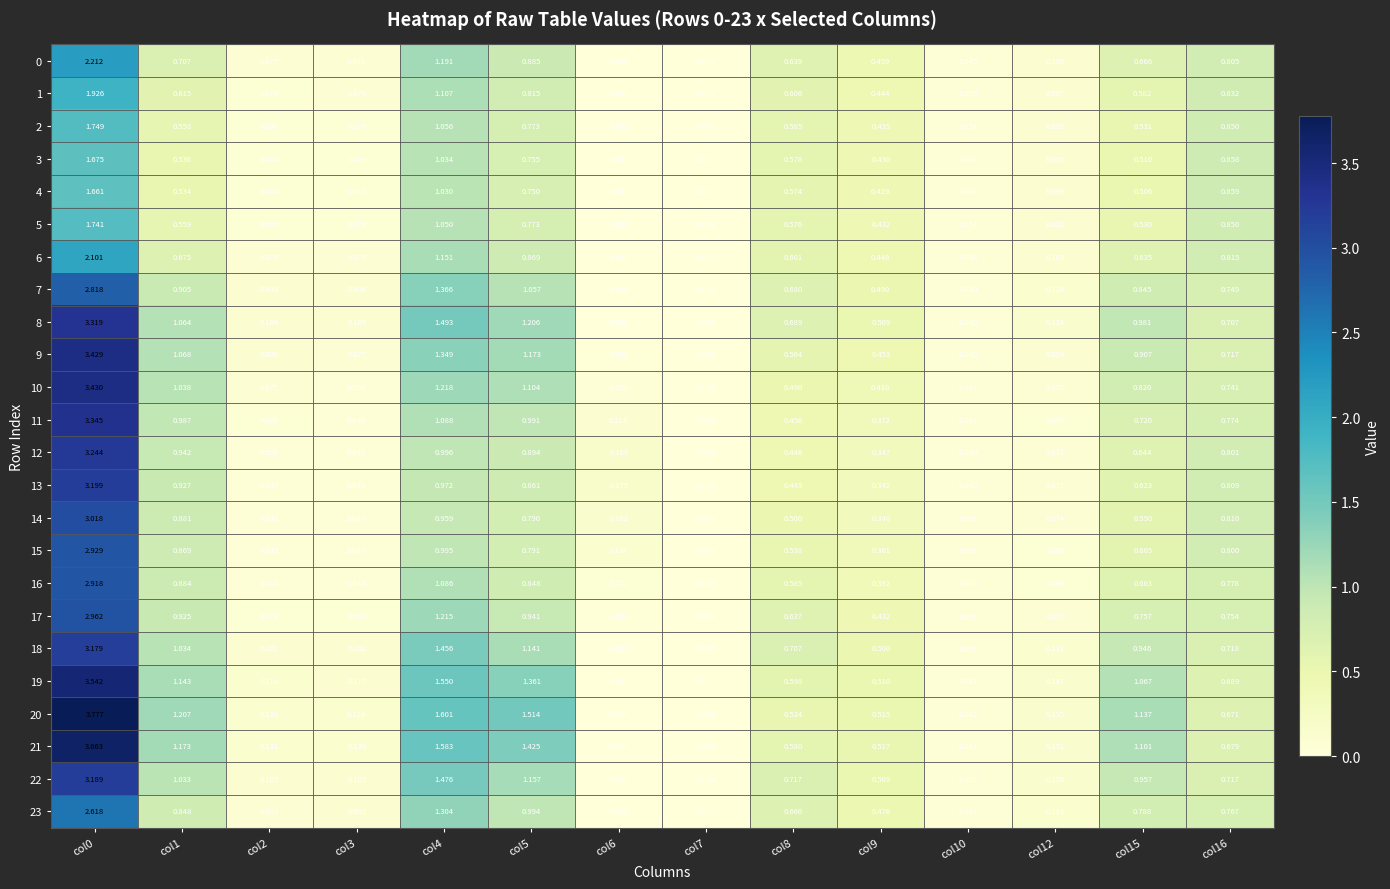

Is the value of 1 at col5 greater than the value of 14 at col0?

No